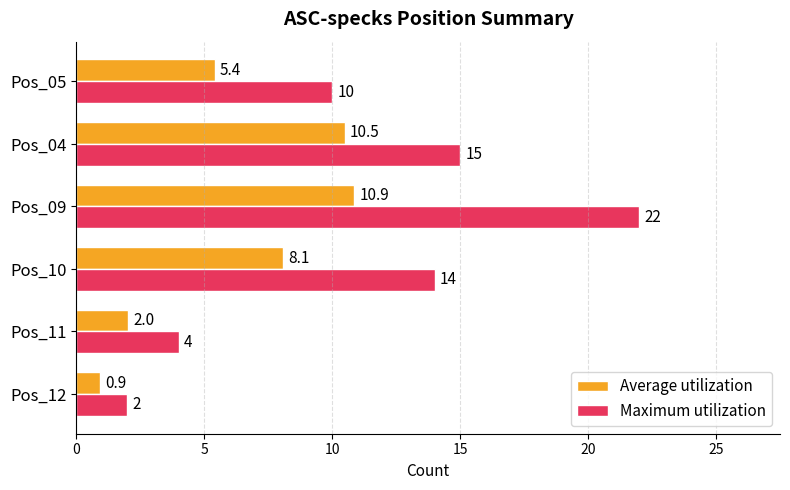

Read the Average utilization value at Pos_11.

2.0